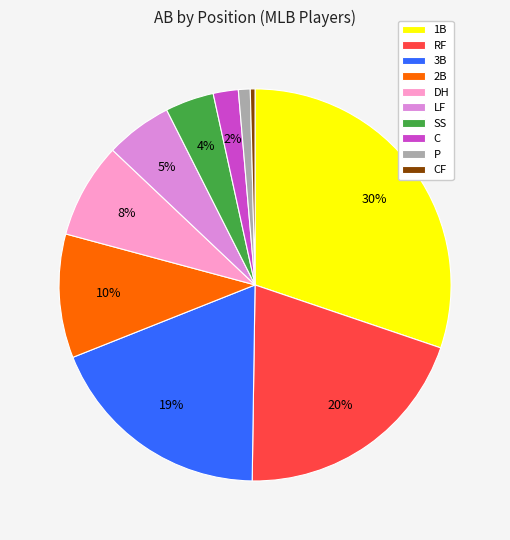

Which has a higher value, 1B or 3B?

1B